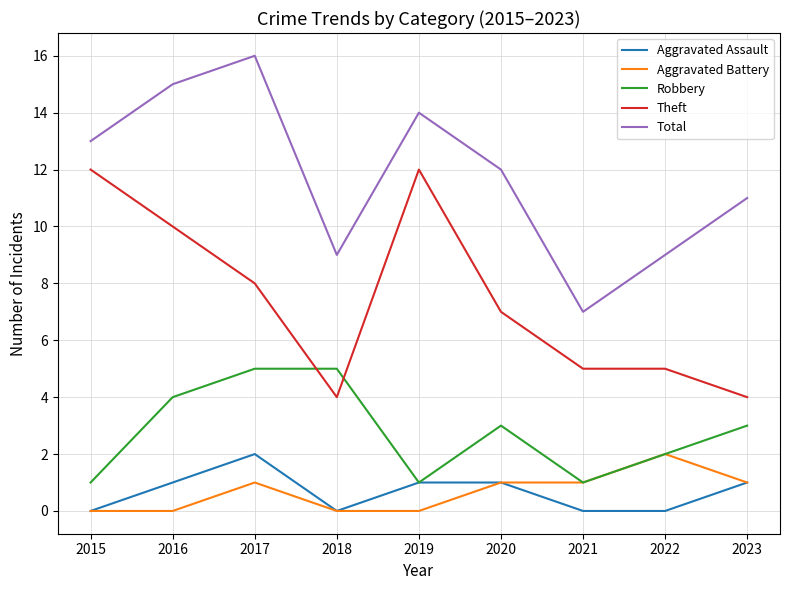

What is the lowest value of the Total series?

7